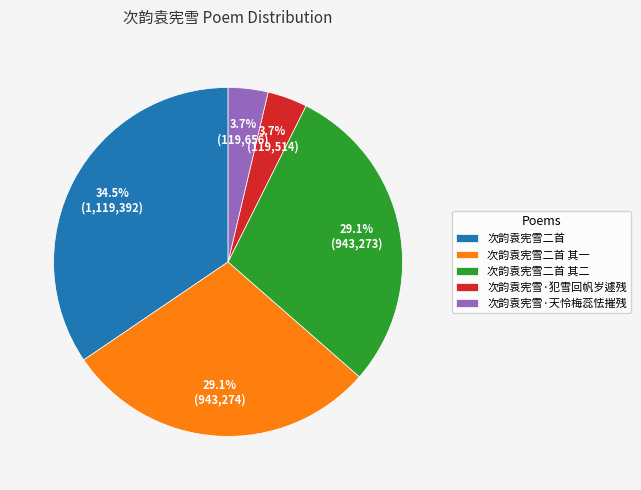

What percentage is the 次韵袁宪雪·犯雪回帆岁遽残 slice, to the nearest percent?

4%